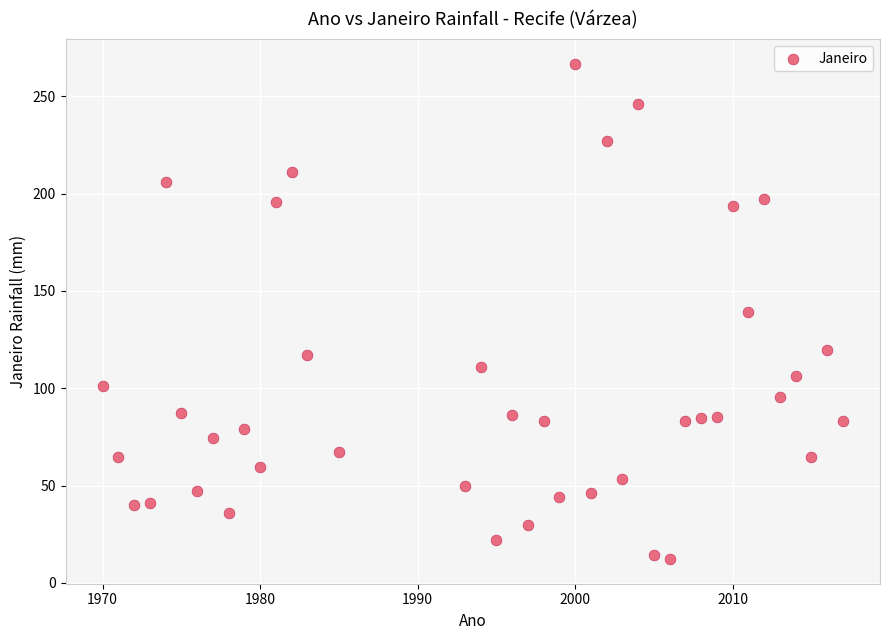

What is the range of X values (max minus min)?

47.0